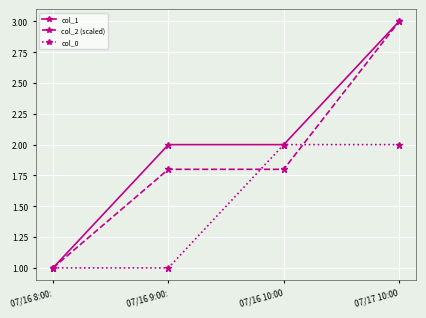

How many lines are shown in the chart?

3